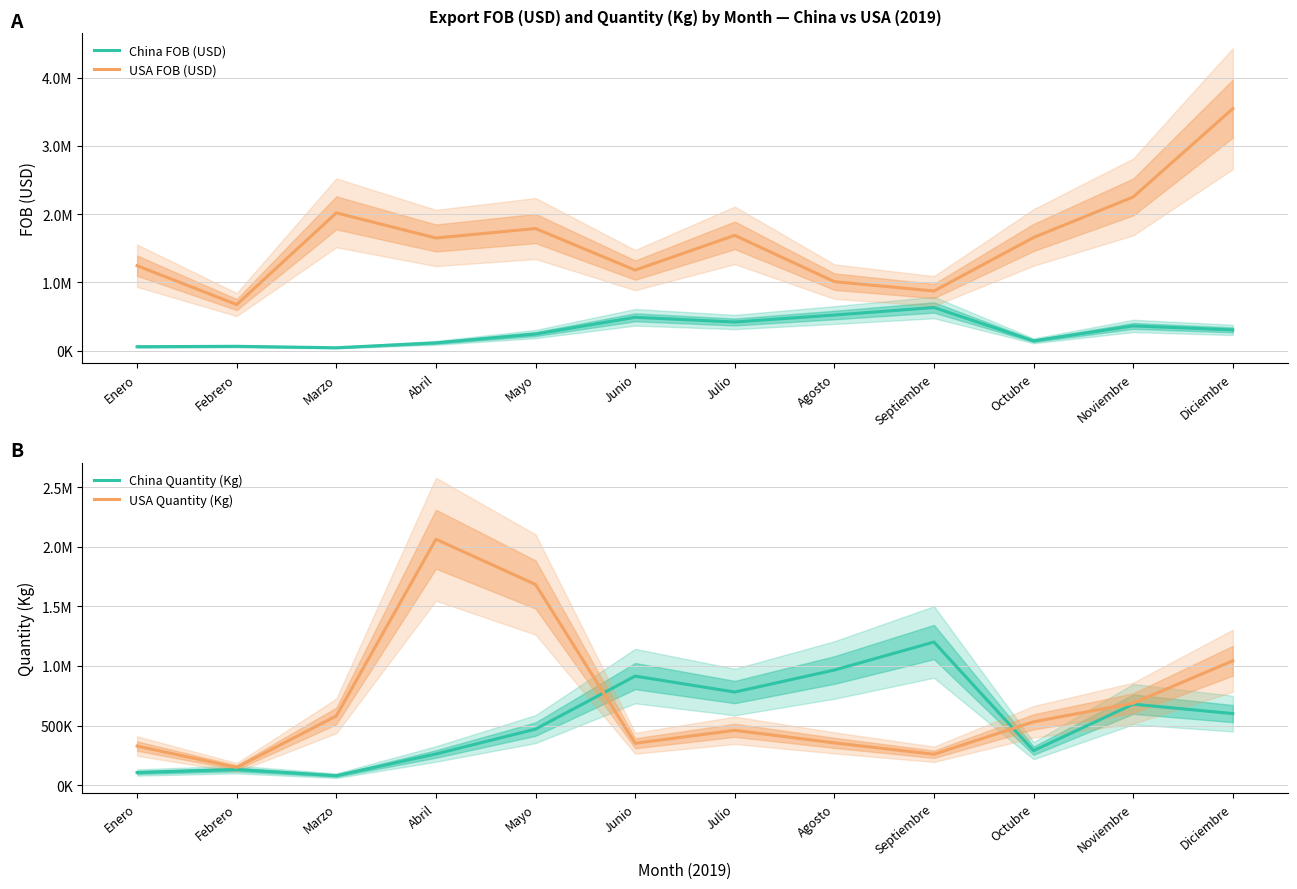

Is the value of USA FOB (USD) at Noviembre greater than the value of USA Quantity (Kg) at Diciembre?

Yes